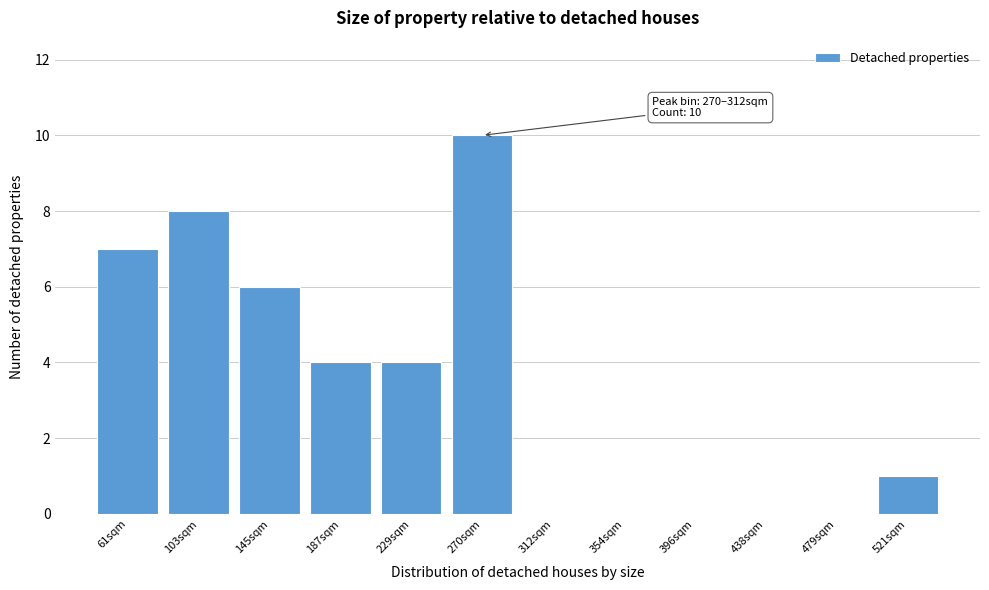

Reading right to left, transcribe all the data shown in this chart.

521sqm=1	479sqm=0	438sqm=0	396sqm=0	354sqm=0	312sqm=0	270sqm=10	229sqm=4	187sqm=4	145sqm=6	103sqm=8	61sqm=7